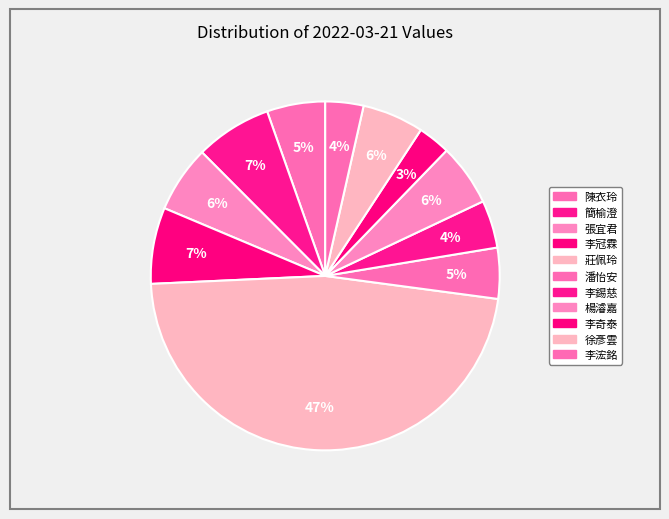

To the nearest percent, what portion does 李奇泰 represent?

3%